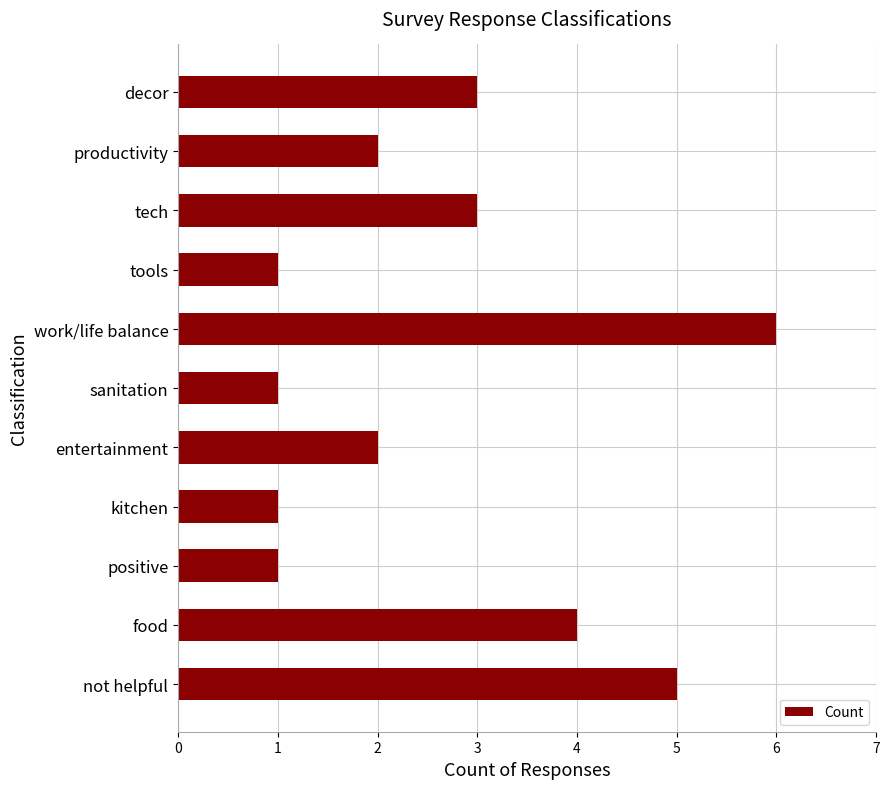

What is the difference between the second highest and minimum values?

4